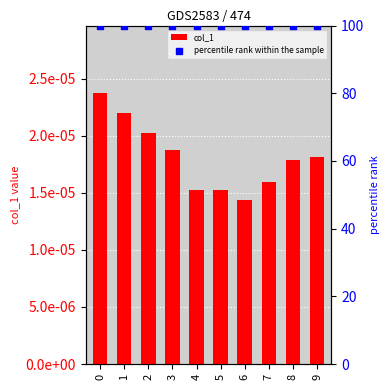

Which series has the widest spread of Y values?

col_1